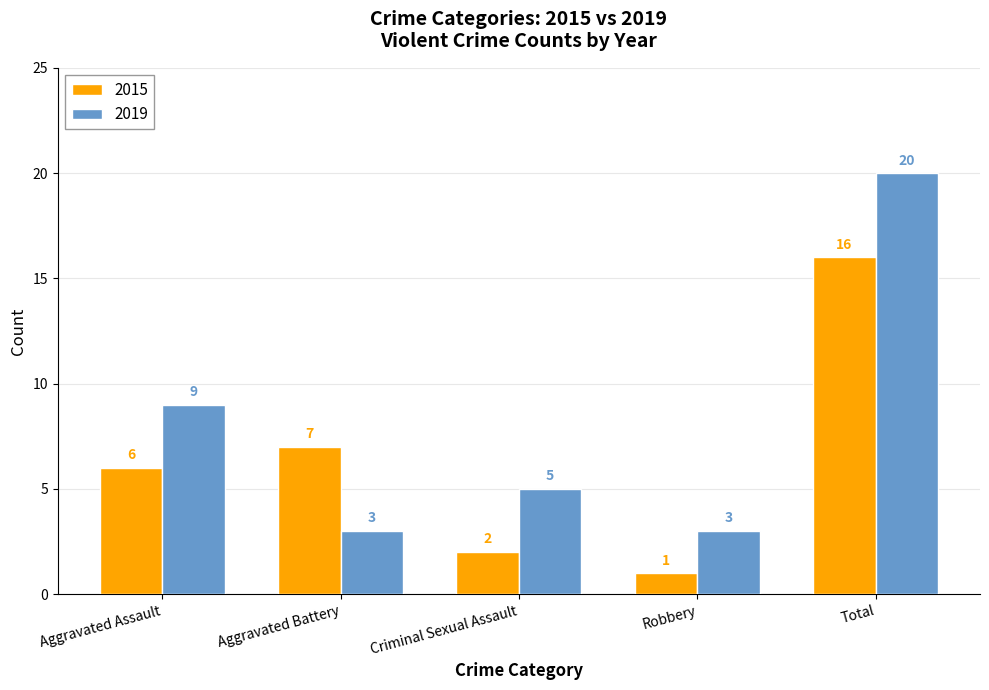

Where is 2015 nearest to the value 8?

Aggravated Battery